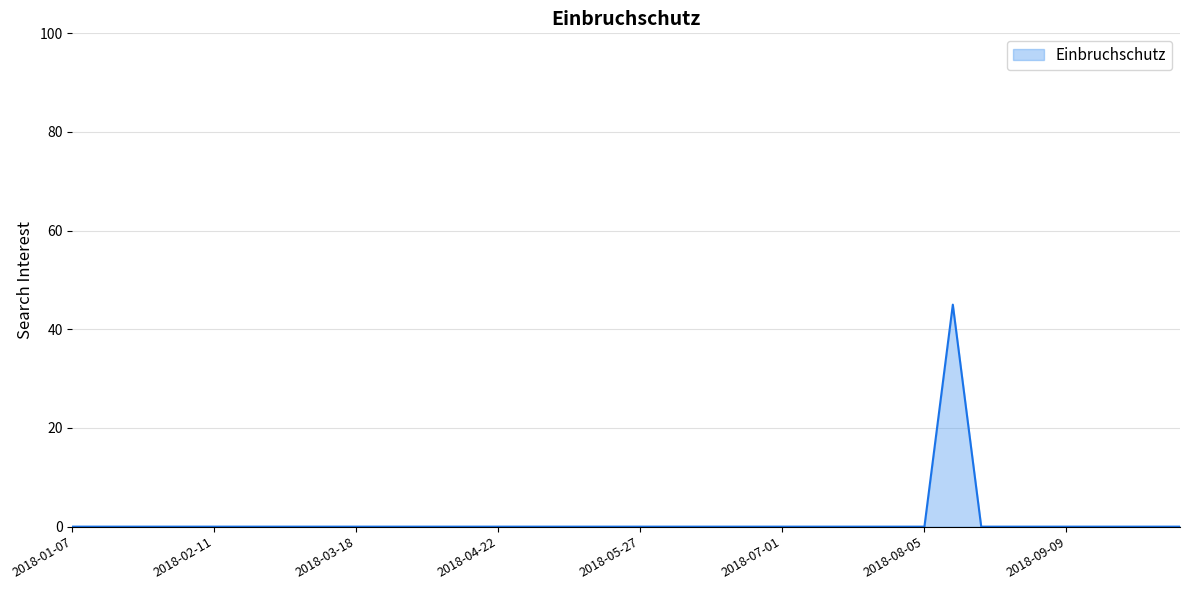

What is the difference between the maximum and minimum values?

45